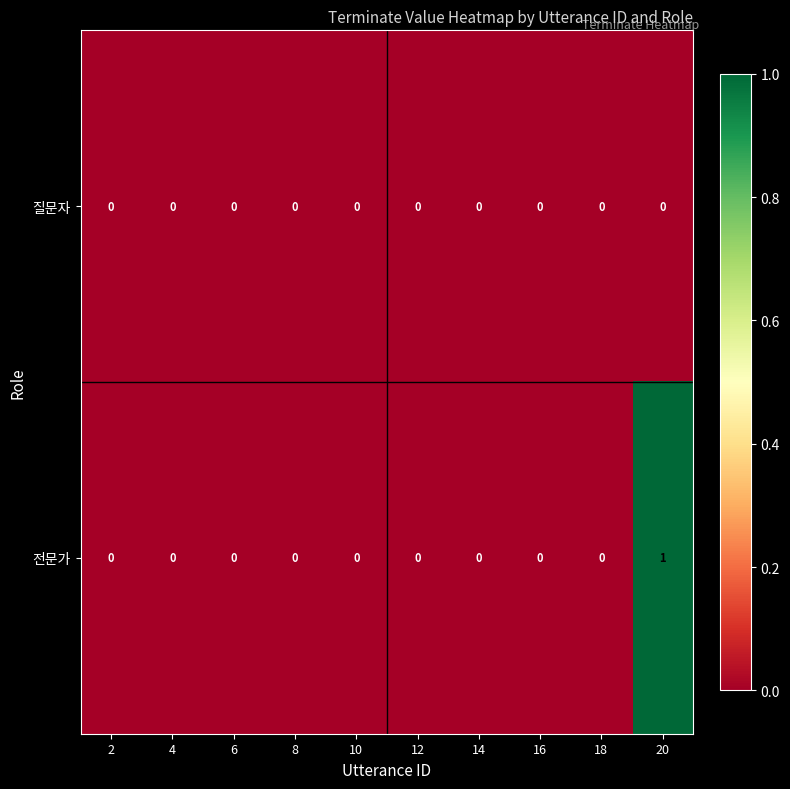

Count the number of data series in this chart.

2